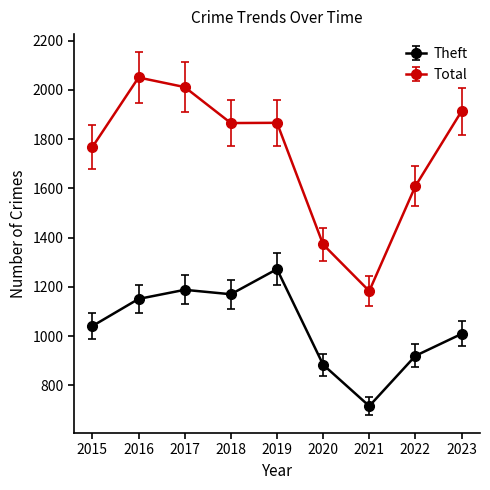

Rank the series by their average value, from lowest to highest.

Theft, Total